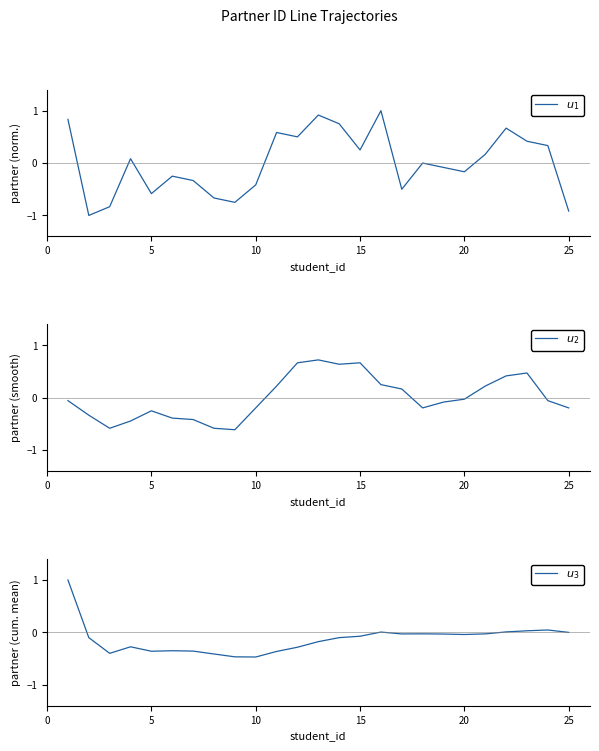

What are all the series names shown in the legend?

$u_1$, $u_2$, $u_3$